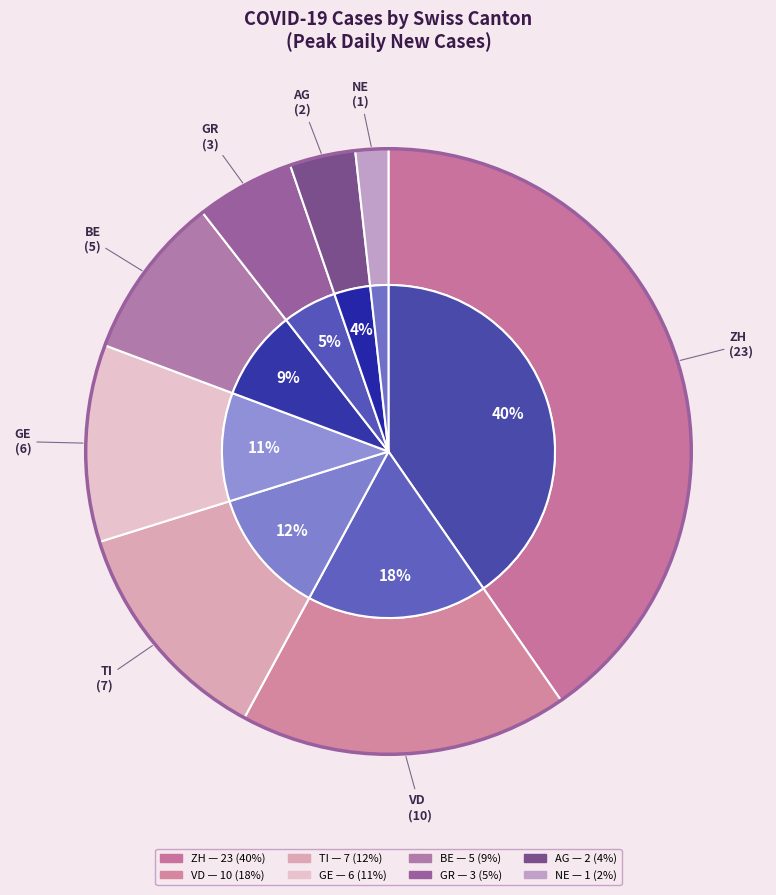

The TI slice represents 12% of the pie. True or false?

True